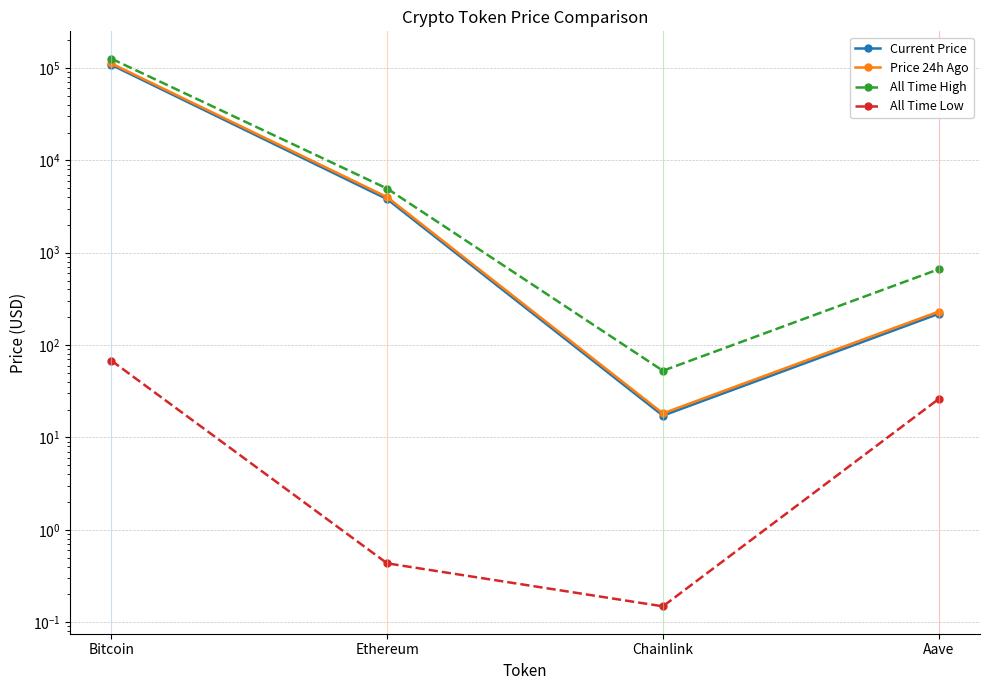

At which label does Price 24h Ago reach its minimum?

Chainlink